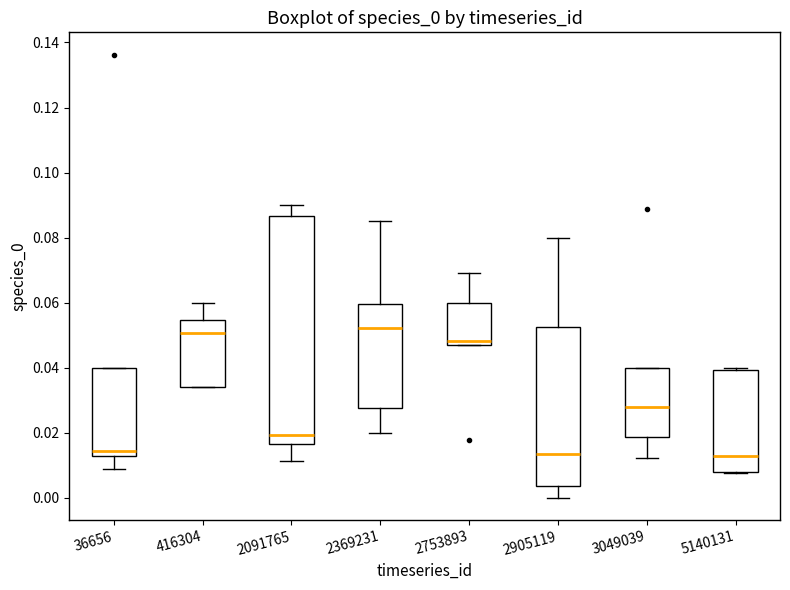

Reading left to right, read every box against the y-axis: the position of its median line, the range the box covers, and the ends of its whiskers. The values are not printed on the chart, so give them approximately, as read against the axis.

36656: median 0.014, box 0.012 to 0.040, whiskers 0.008 to 0.040
416304: median 0.050, box 0.034 to 0.054, whiskers 0.034 to 0.060
2091765: median 0.020, box 0.016 to 0.086, whiskers 0.012 to 0.090
2369231: median 0.052, box 0.028 to 0.060, whiskers 0.020 to 0.084
2753893: median 0.048 (just above the box's lower edge), box 0.048 to 0.060, whiskers 0.048 to 0.070
2905119: median 0.014, box 0.004 to 0.052, whiskers 0.000 to 0.080
3049039: median 0.028, box 0.018 to 0.040, whiskers 0.012 to 0.040
5140131: median 0.012, box 0.008 to 0.040, whiskers 0.008 to 0.040 (just above the box's upper edge)